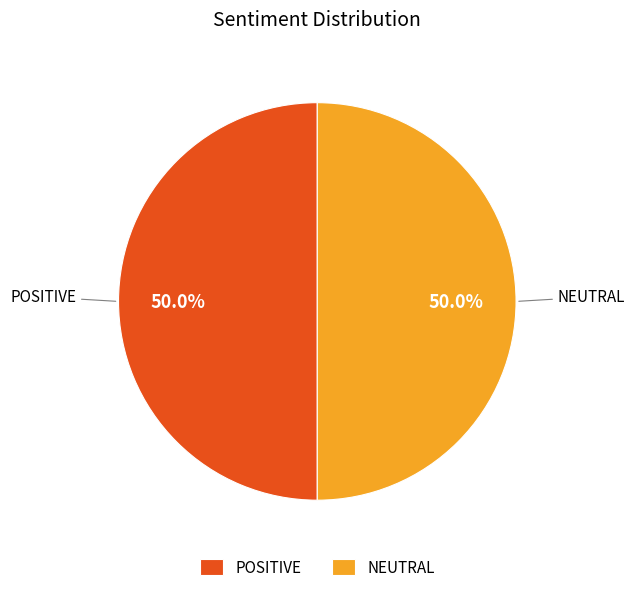

What percentage is NOT represented by POSITIVE?

50.0%